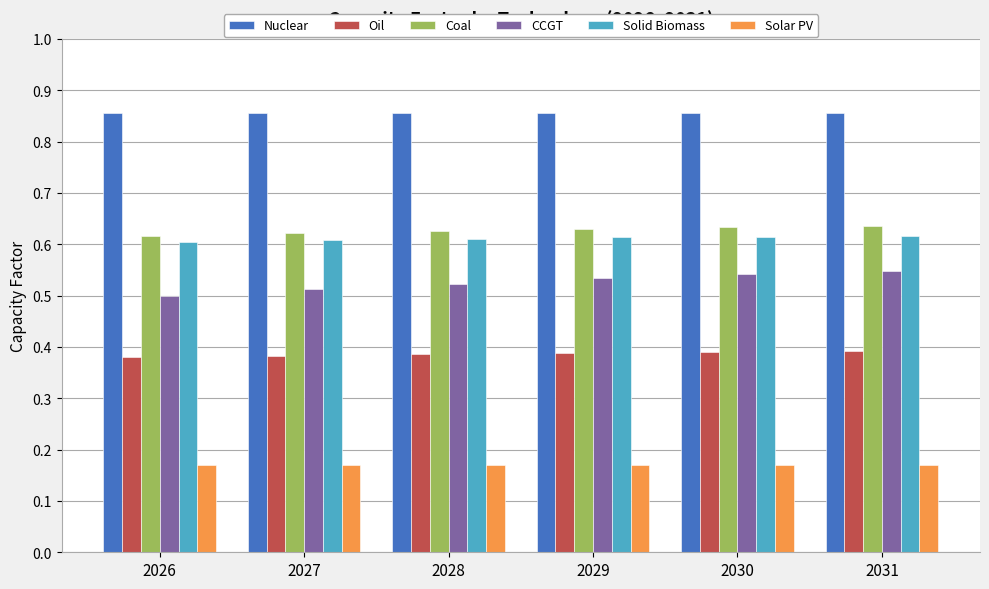

Is the value of Solar PV at 2026 greater than the value of Oil at 2026?

No